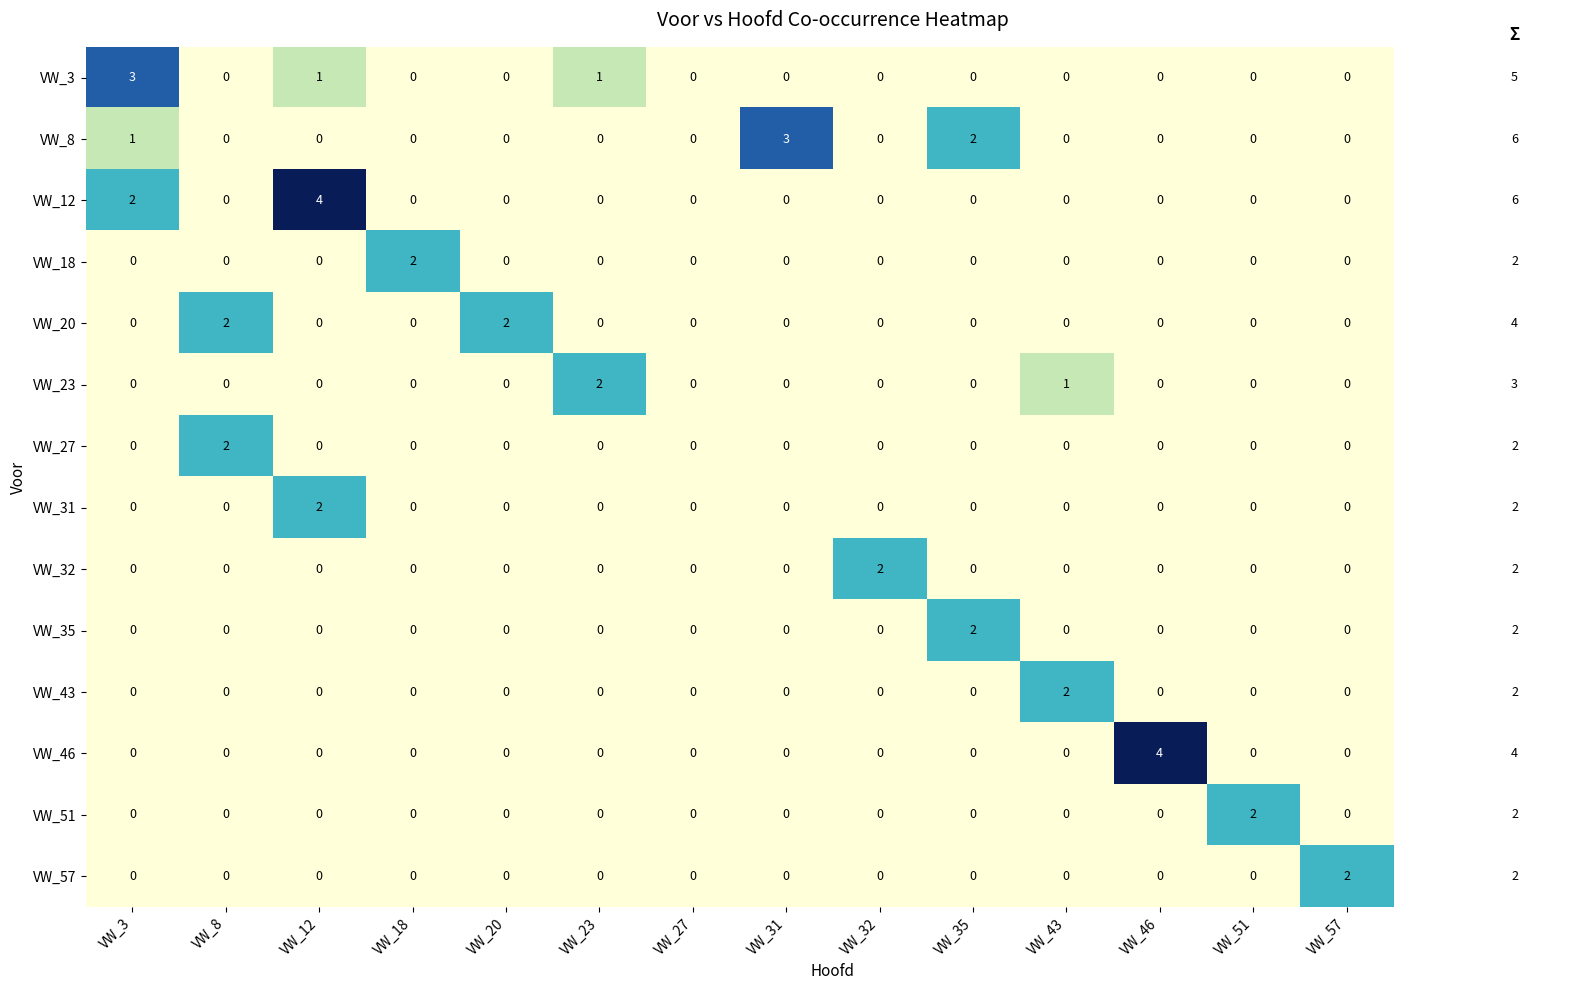

How many VW_18 values are between 0 and 1?

13